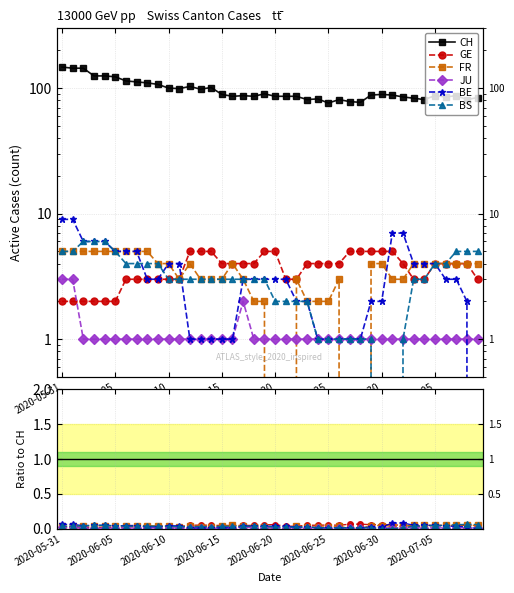

Rank the series at 32 from highest to lowest value.

CH, BE, GE, FR, JU, BS